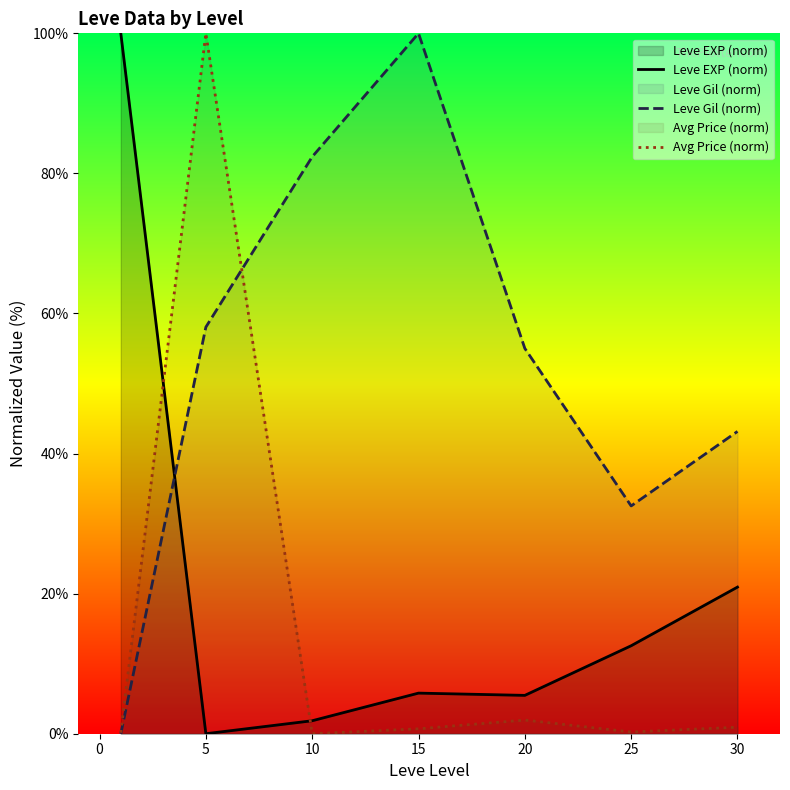

What is the approximate value of Leve EXP (norm) at 25?

12.6